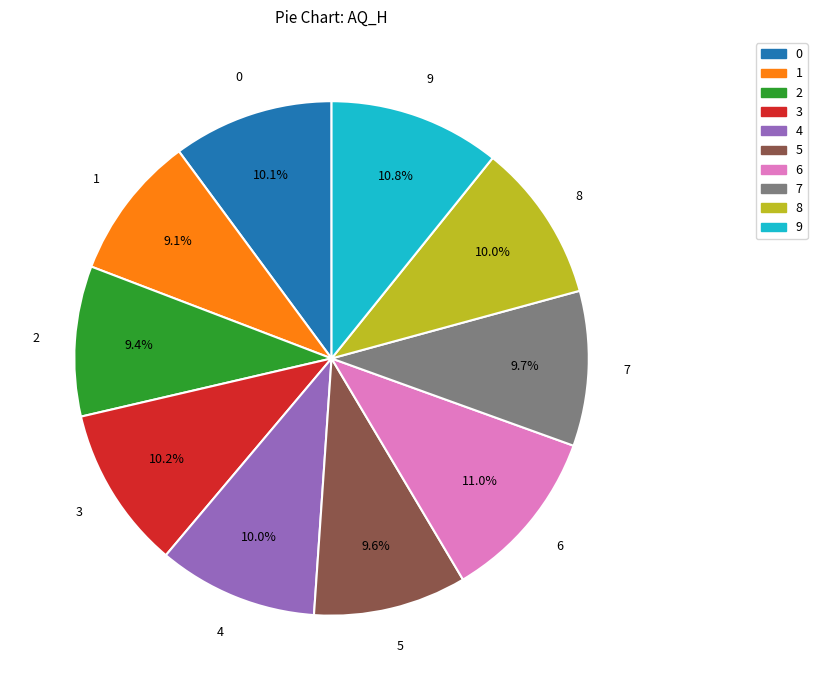

What percentage is NOT represented by 9?

89.2%